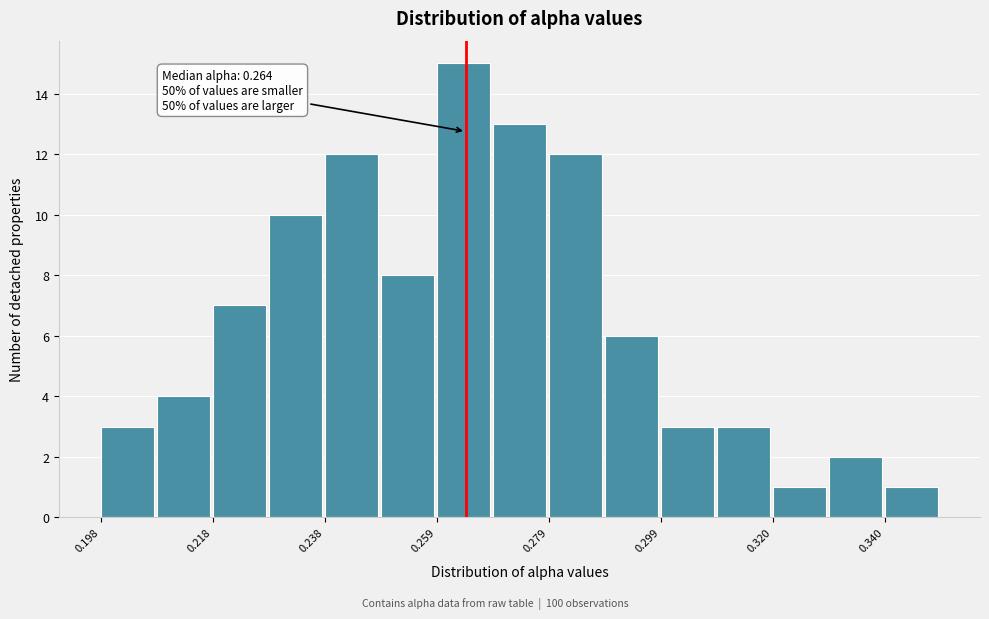

Around what value on the x-axis is the tallest bar? Give the approximate position of its centre, as read against the axis.

0.265